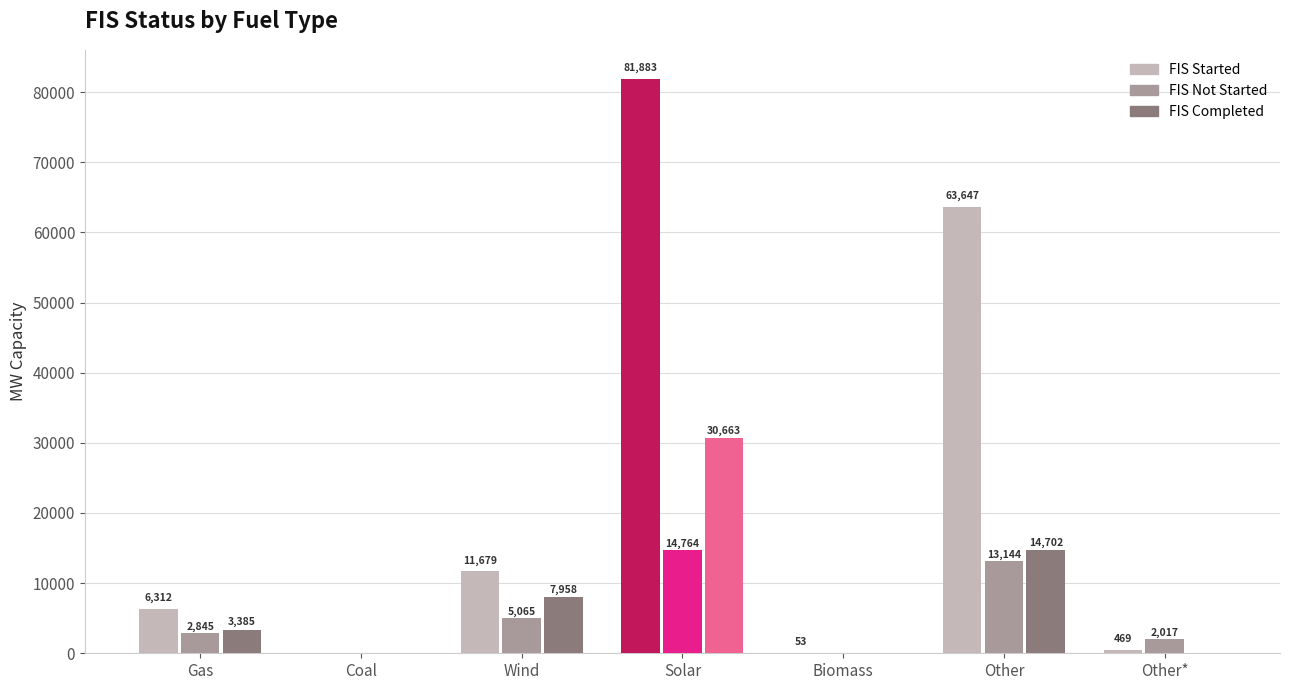

What is the total value across all series at Biomass?

53.0